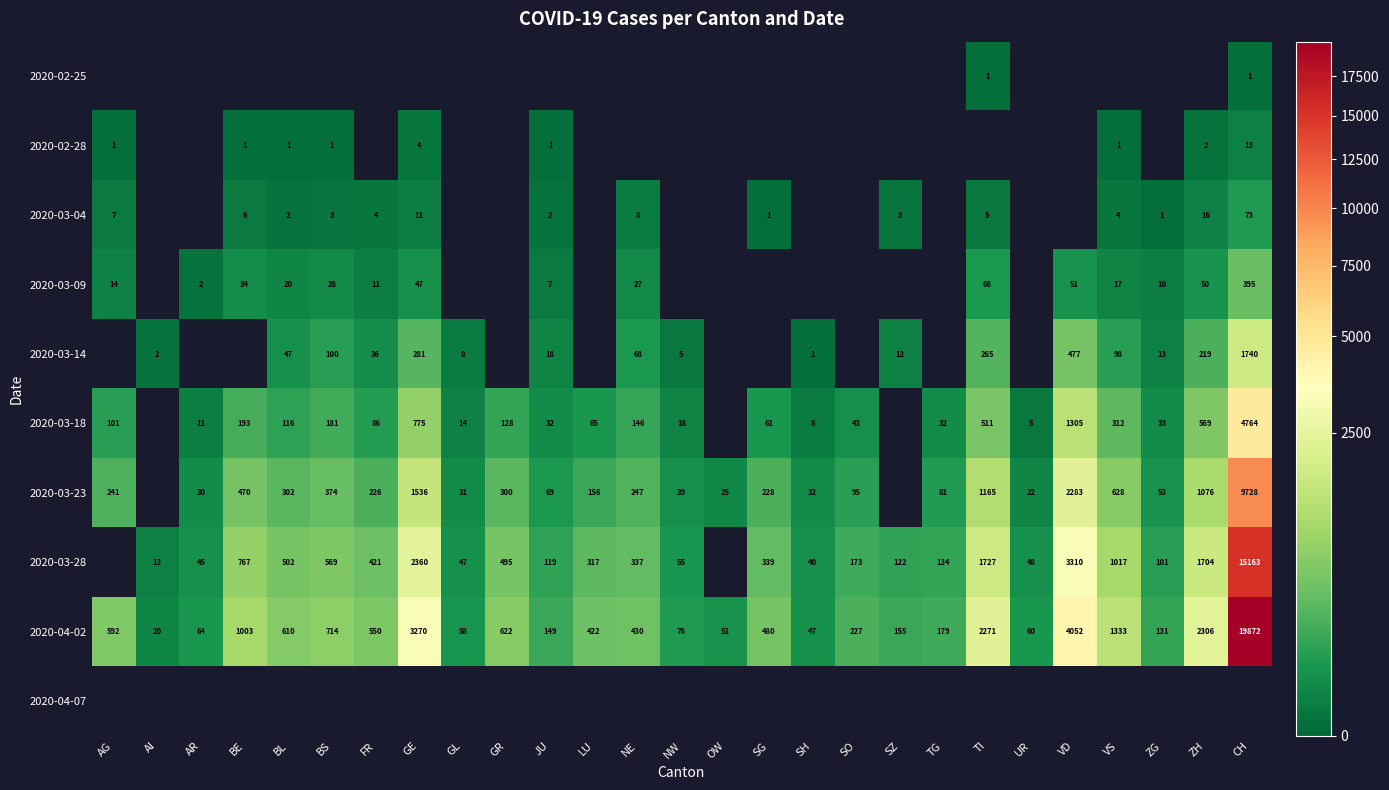

What is the sum of the 2020-03-09 values at TI and VD?

119